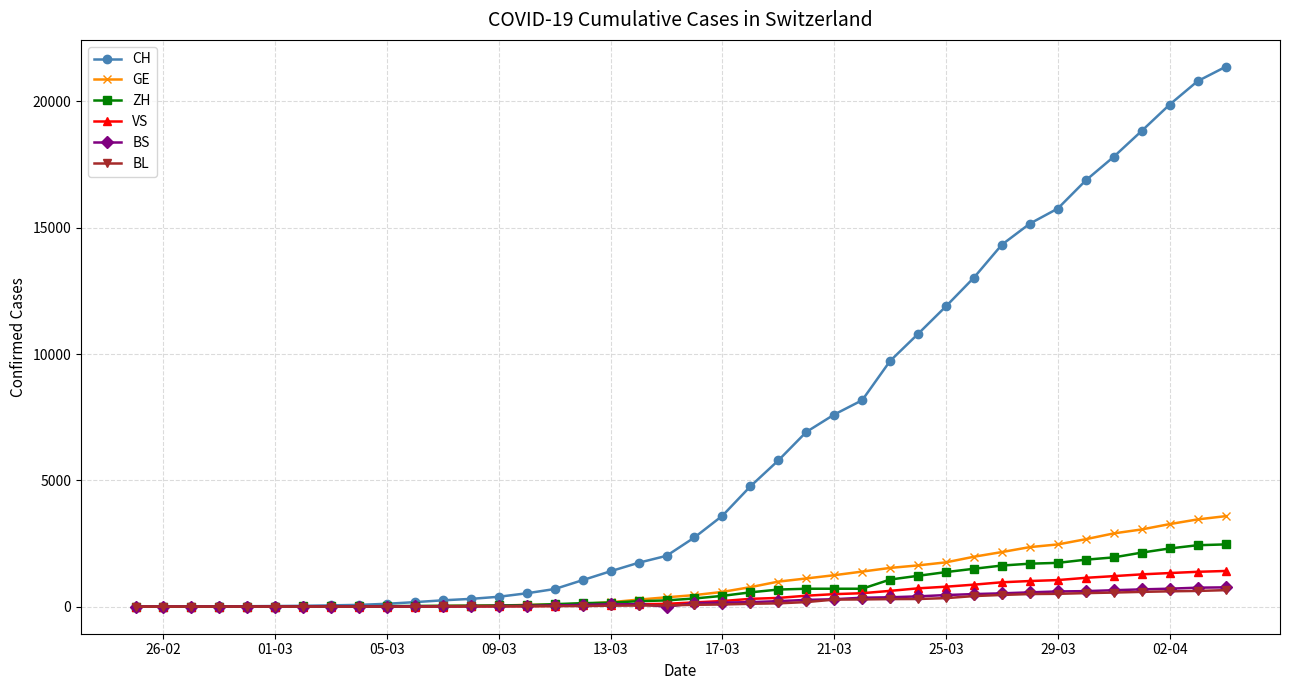

What is the maximum value shown in the chart?

21366